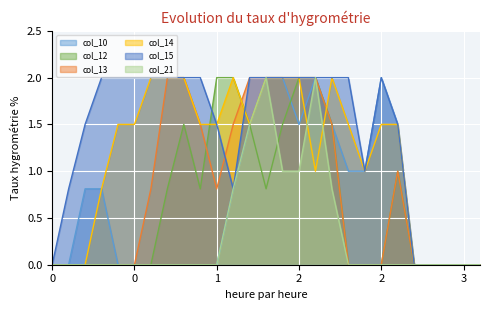

The value of col_13 at 3 is -1.3. True or false?

False